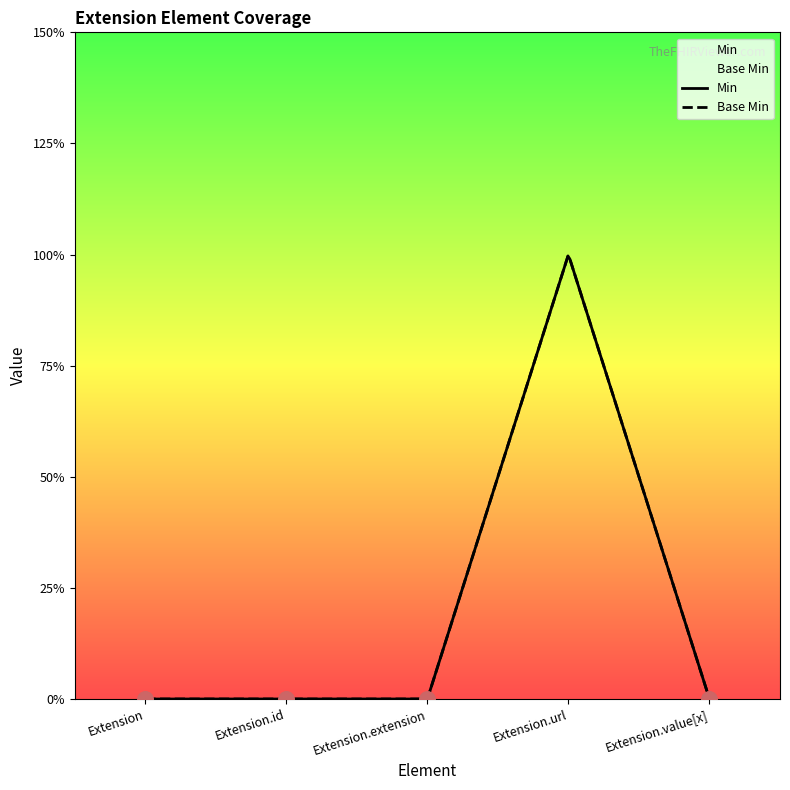

At how many categories does at least one series exceed 0?

1